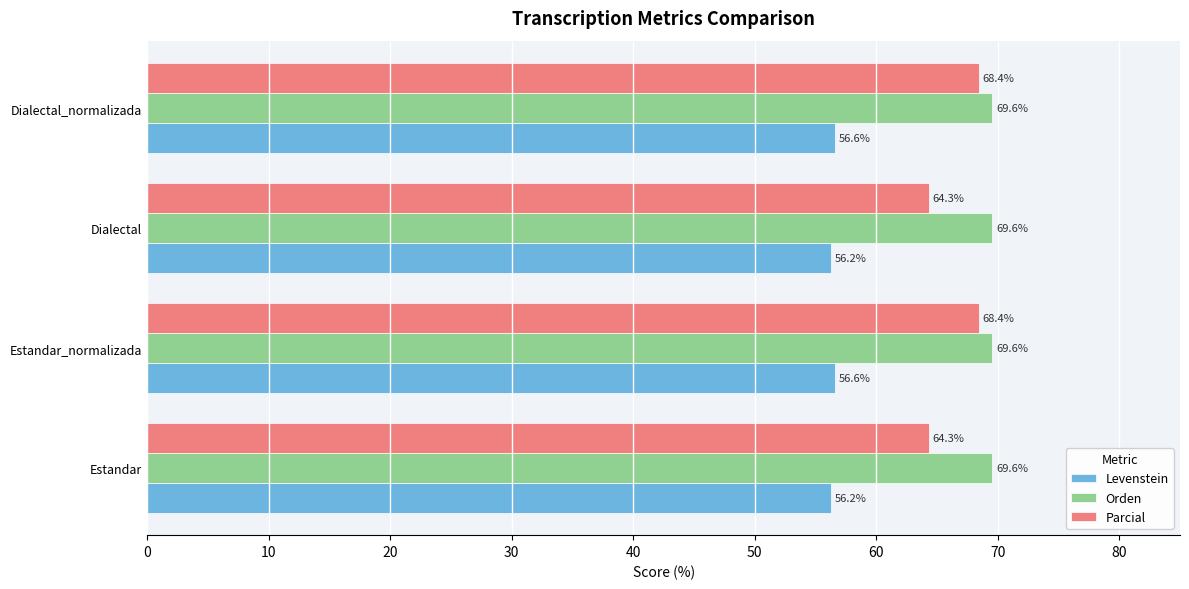

Between Dialectal and Dialectal_normalizada, which series saw the biggest shift?

Parcial